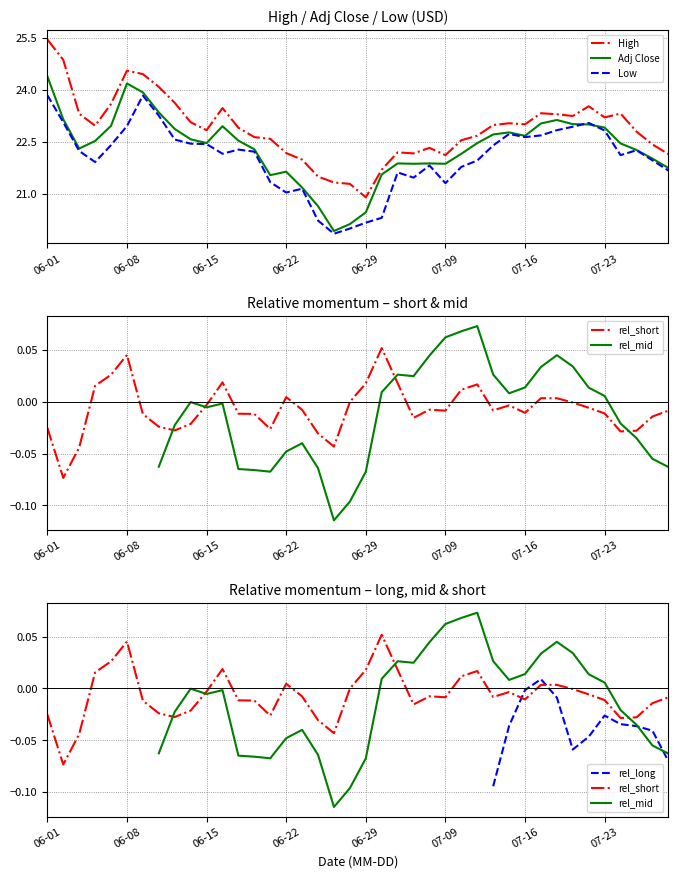

Which category has the highest value across all series?

06-01